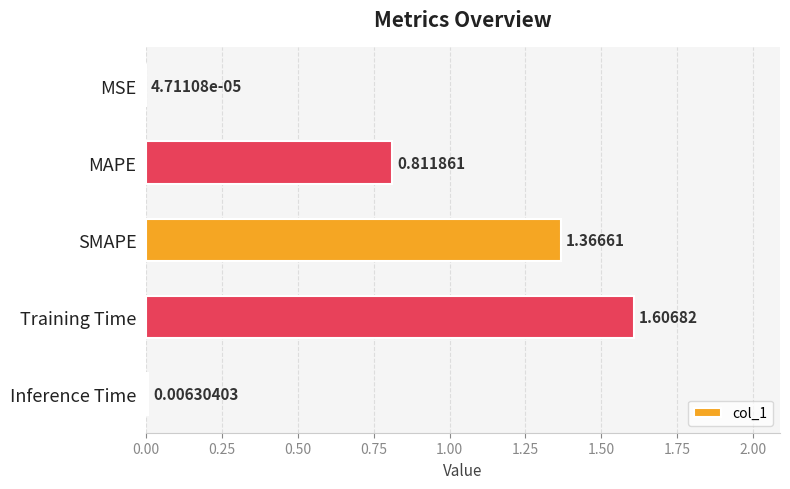

Which has a higher value, MSE or Training Time?

Training Time